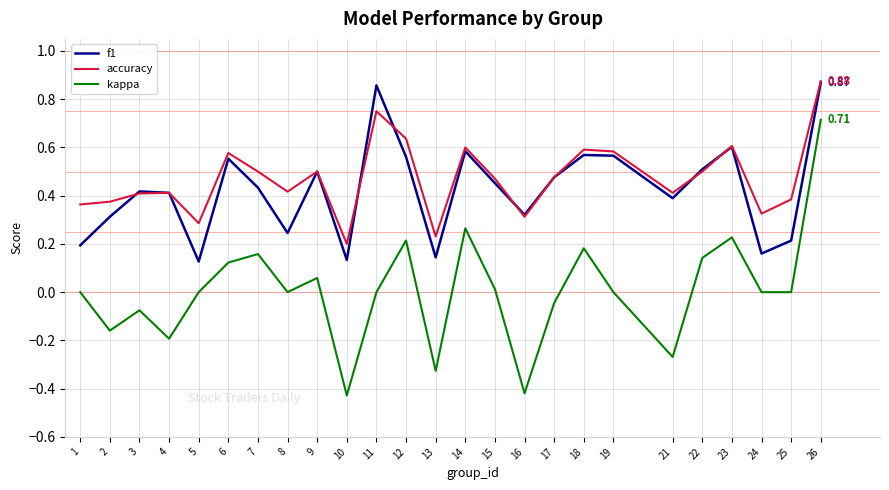

True or false: kappa has more than 1 points higher than both neighbors.

True